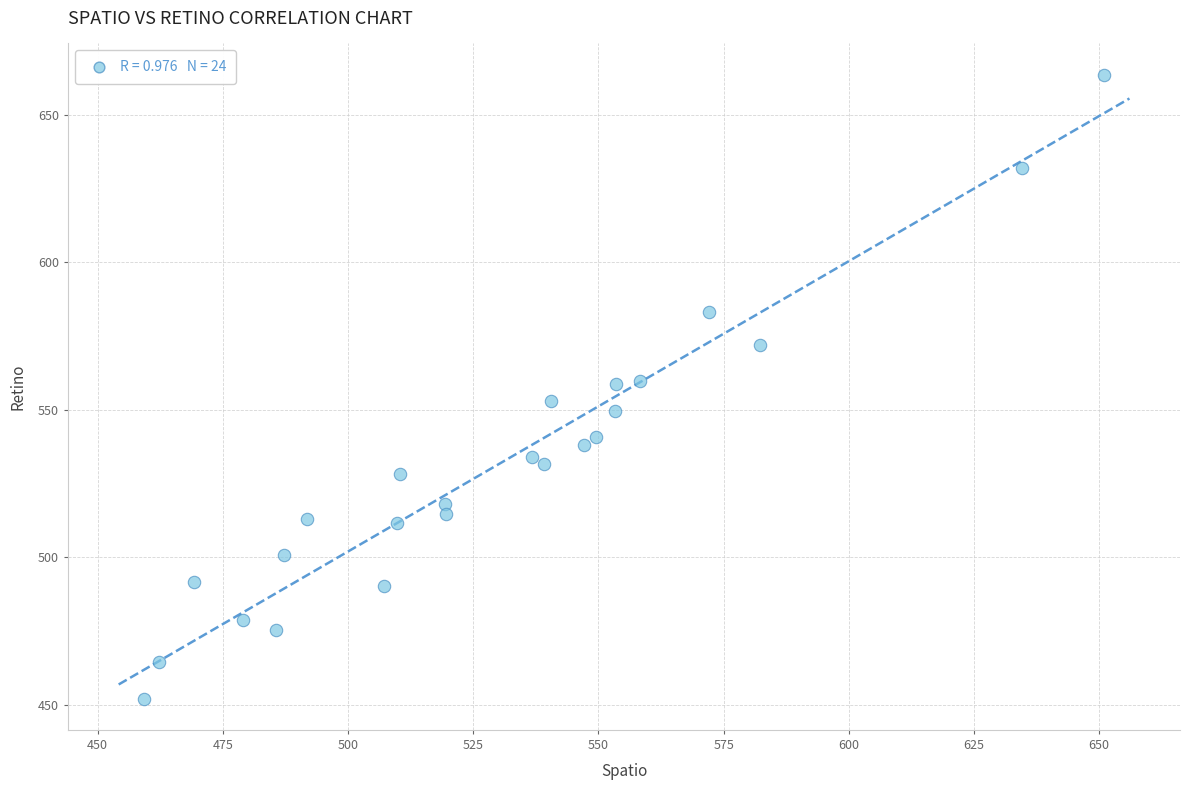

What is the range of X values (max minus min)?

191.9